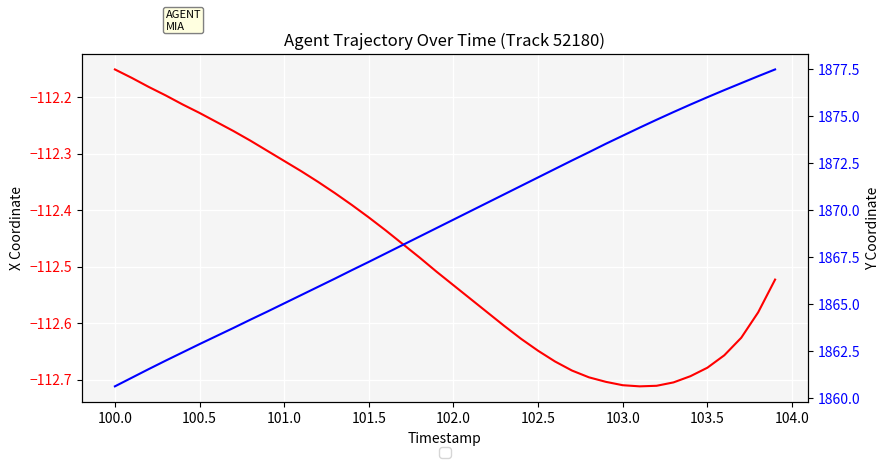

What is the average value of the X Coordinate series?

-112.5